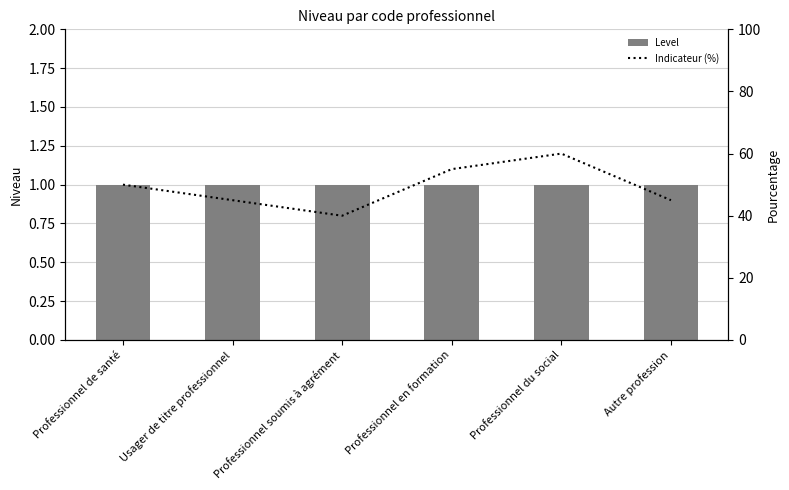

What is the label of the 3rd bar from the right?

Professionnel en formation